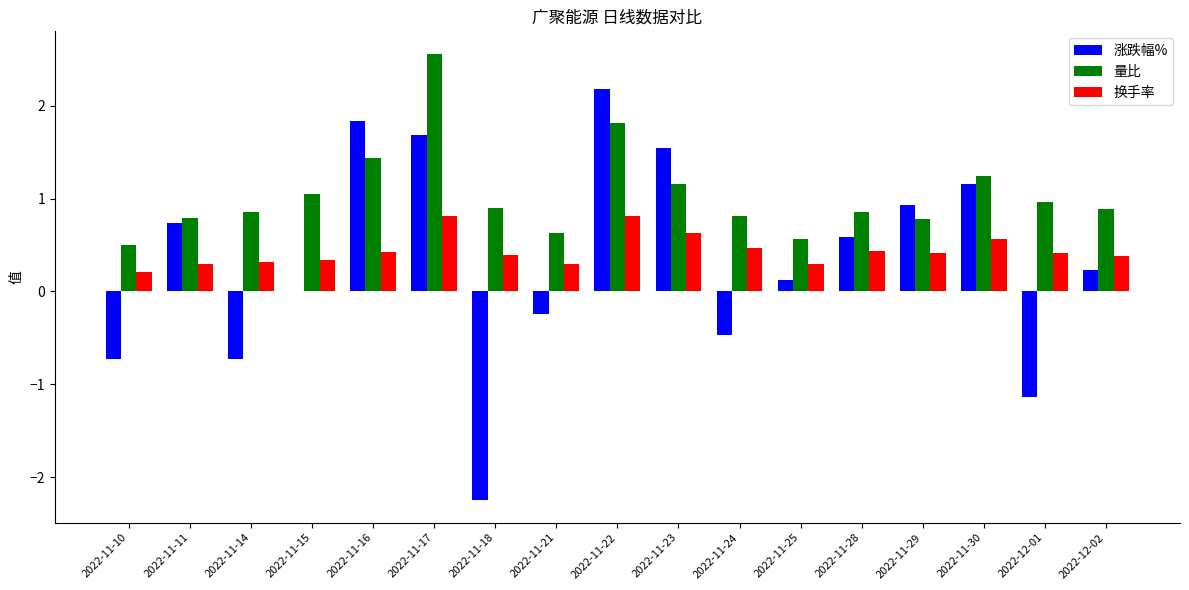

True or false: 换手率 has a value of 0.3 at 2022-11-11.

True